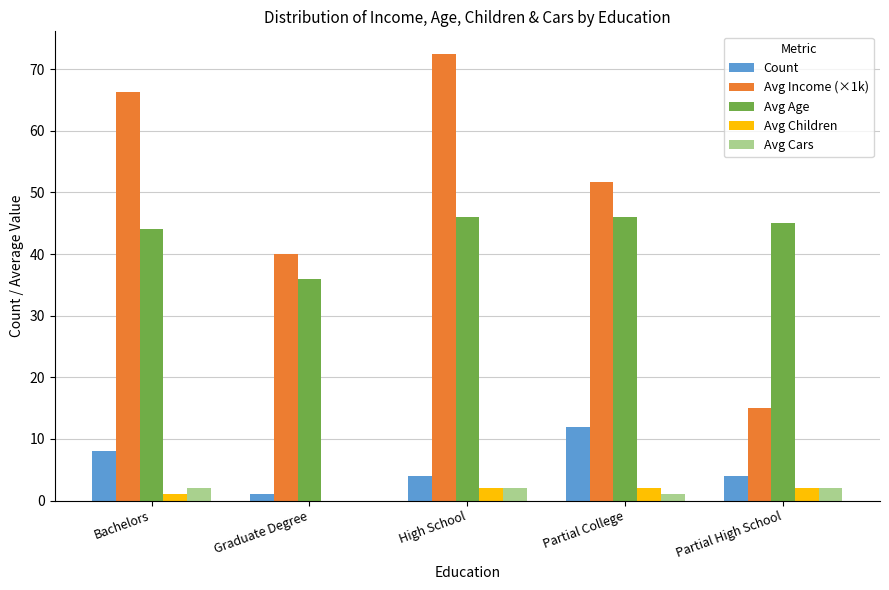

How many values in Avg Children are above zero?

4